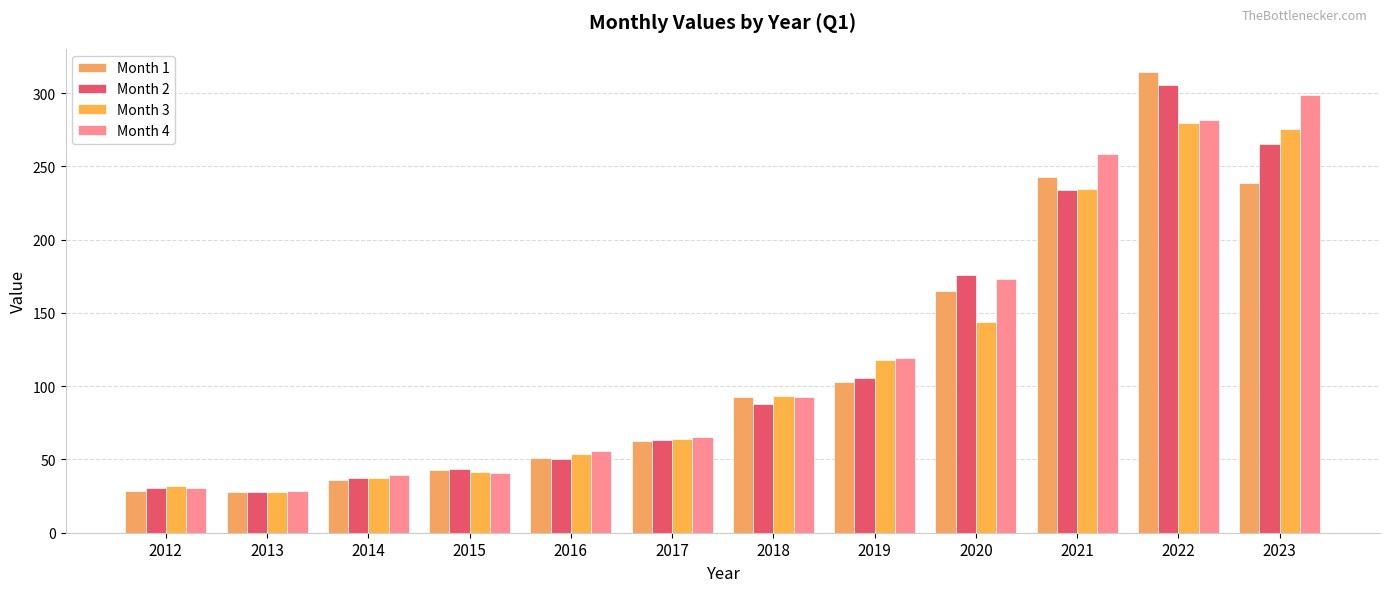

The Month 3 series shows 143.6 at 2020. True or false?

True